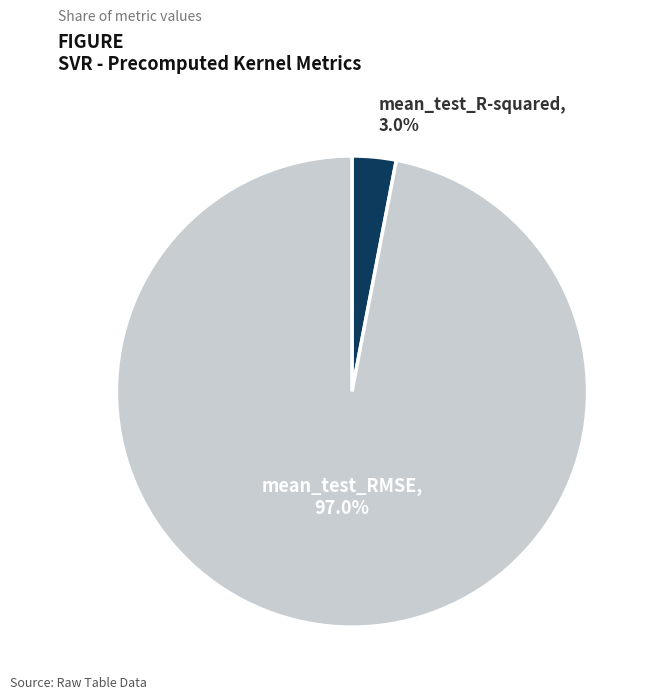

To the nearest percent, what percentage of the pie is mean_test_RMSE?

97%